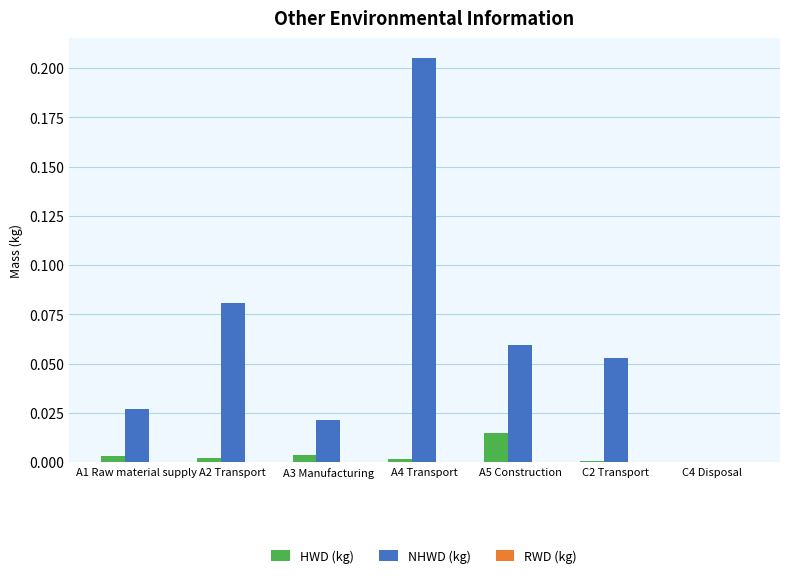

How many groups of bars are there?

7